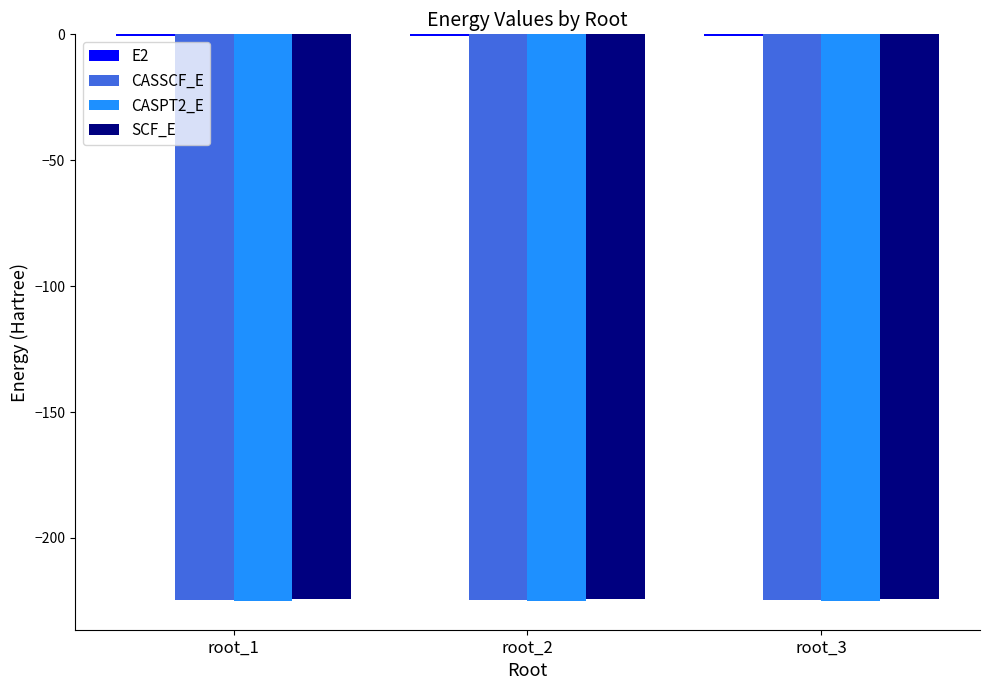

What is the maximum value for CASPT2_E?

-225.1